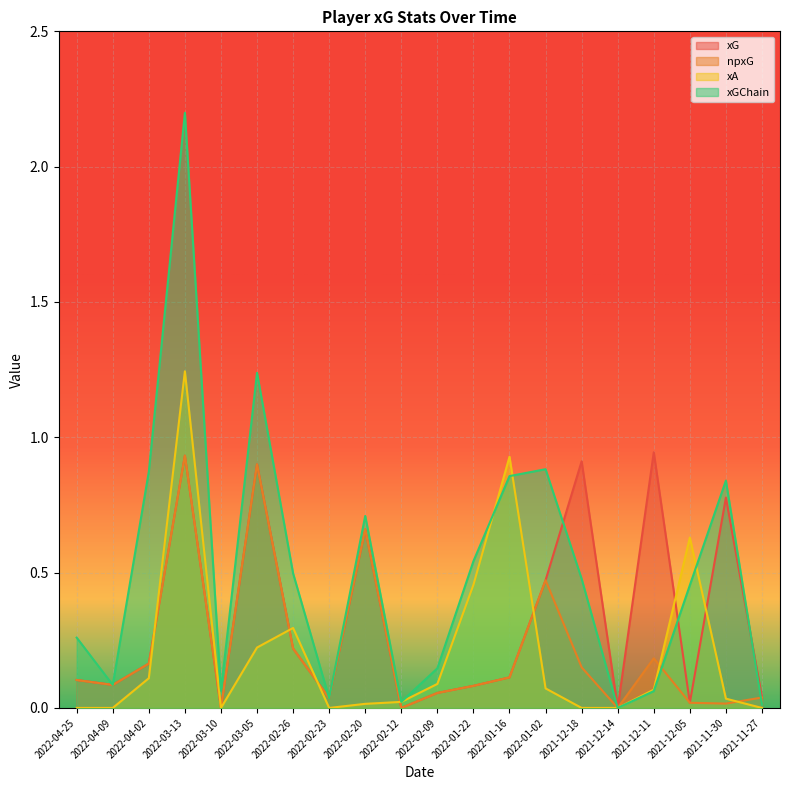

Between 2021-11-30 and 2022-03-13, which is larger?

2022-03-13